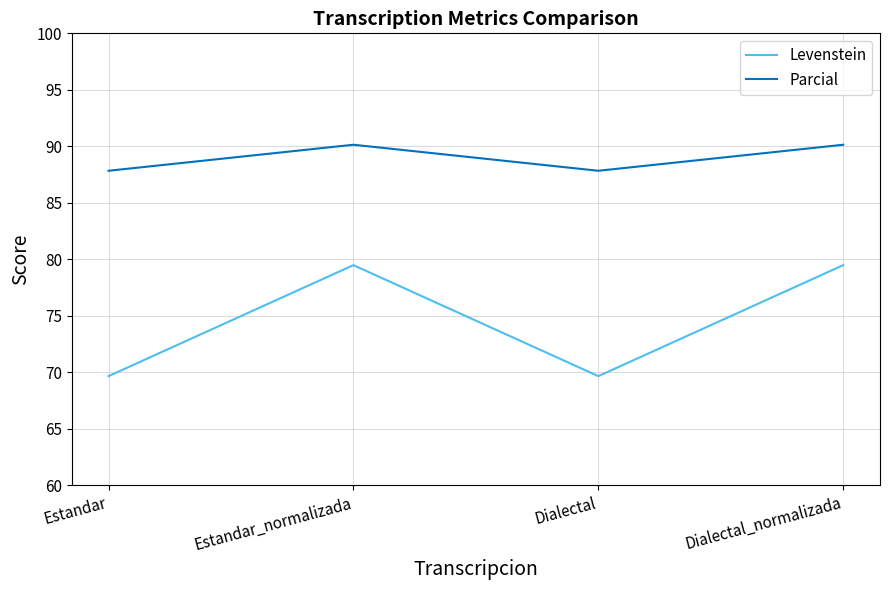

What is the greatest value displayed?

90.1